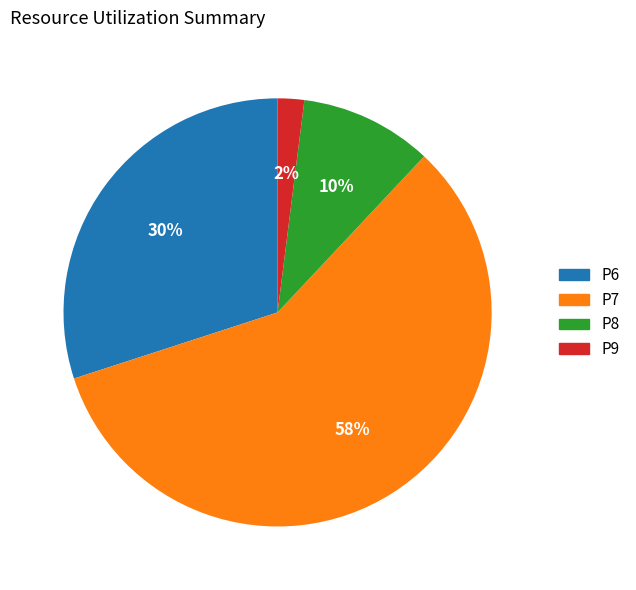

Is the sum of P6 and P7 greater than half?

Yes